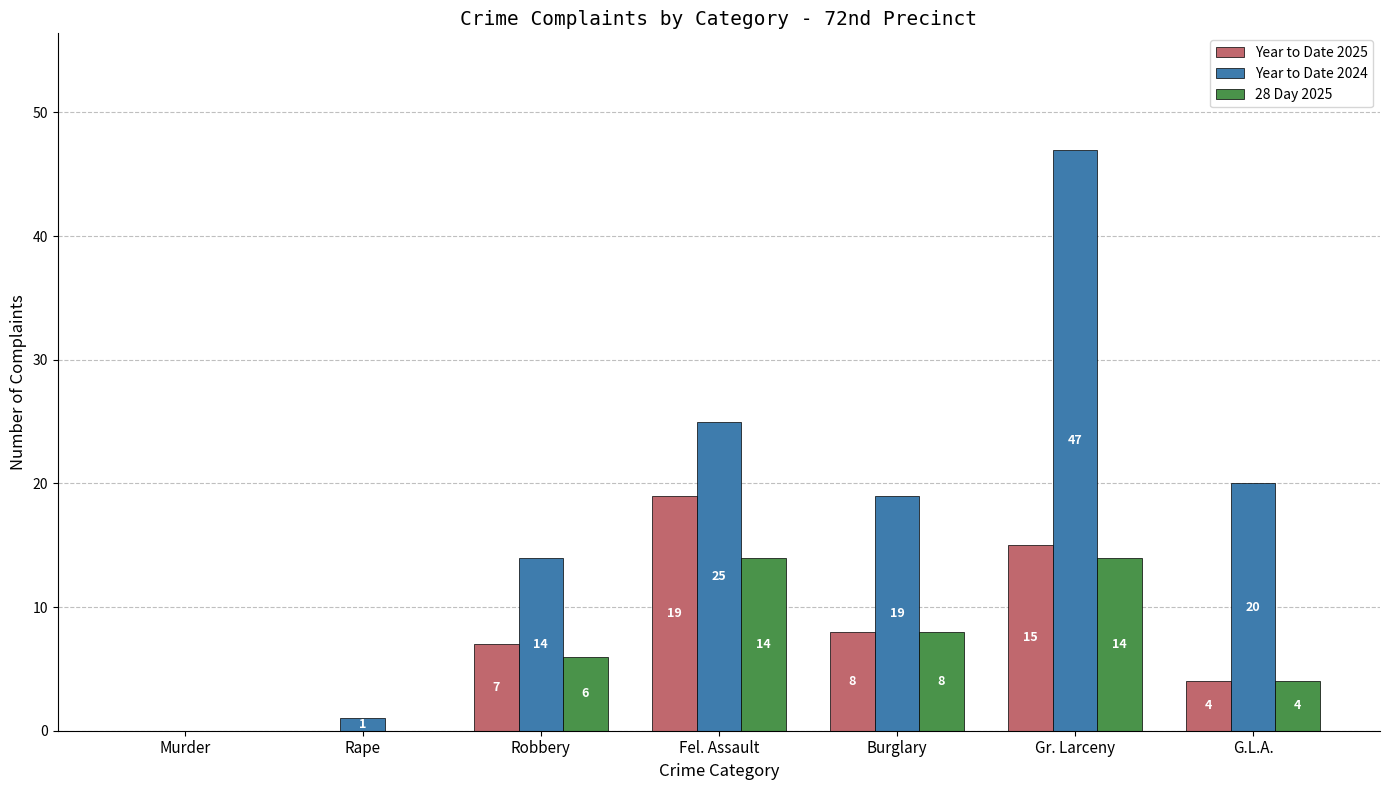

How many Year to Date 2025 values are between 0 and 15?

6